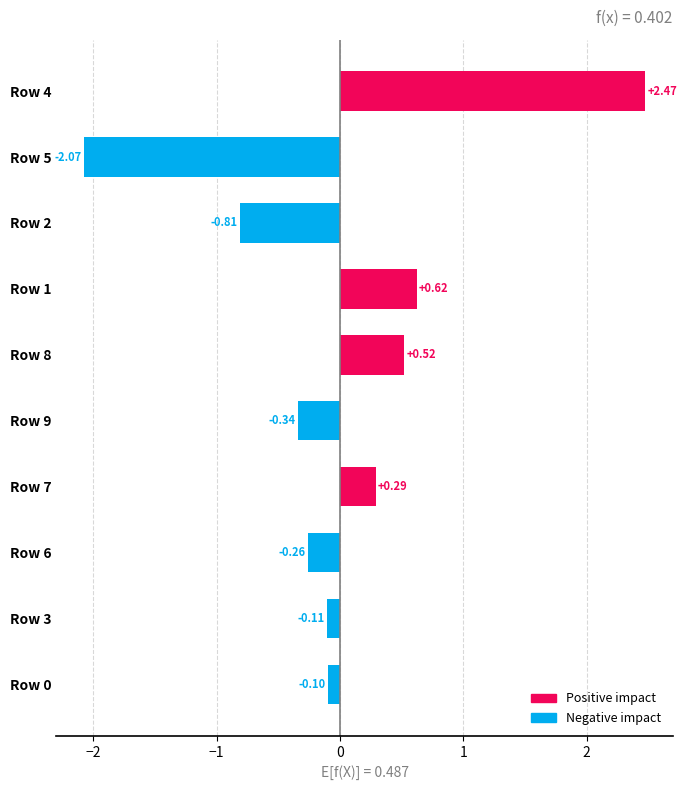

What is the difference between the maximum and second lowest values?

3.3